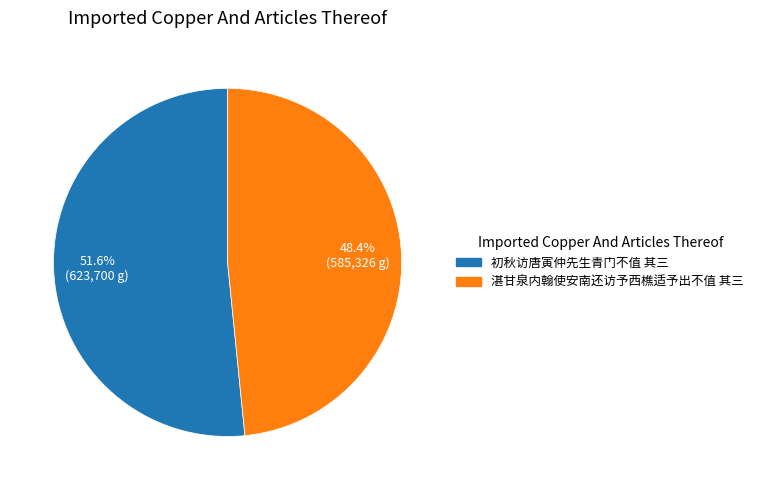

True or false: 初秋访唐寅仲先生青门不值 其三 accounts for 61% of the total.

False